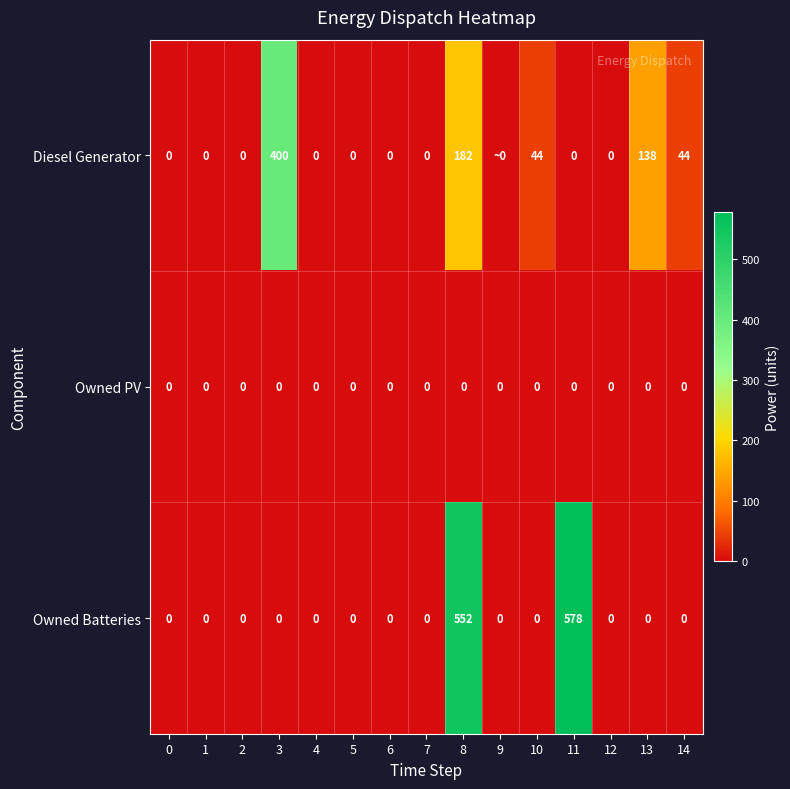

What is the average value of the Owned Batteries series?

75.3